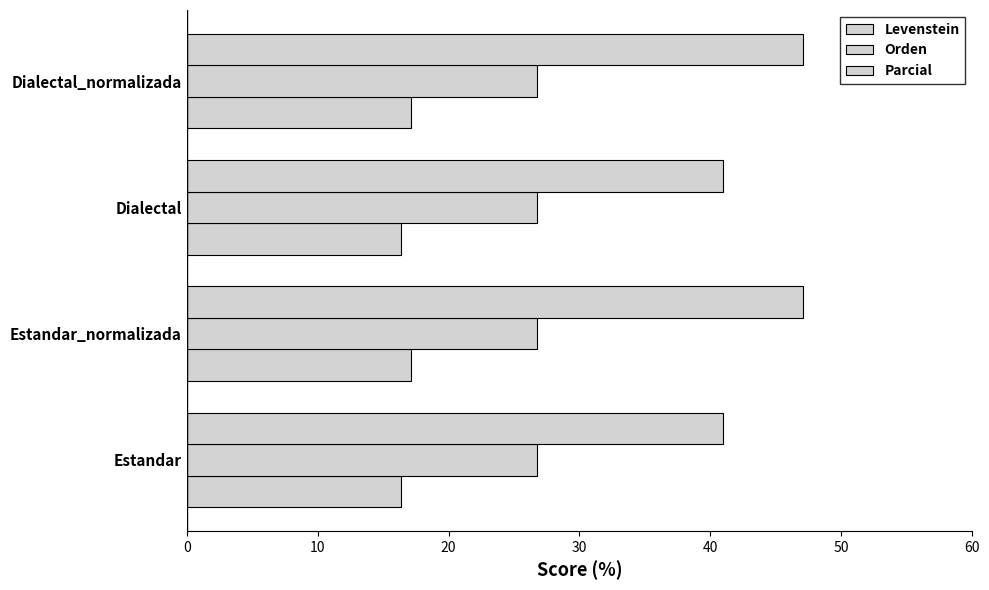

Which series has the largest total across all categories?

Parcial